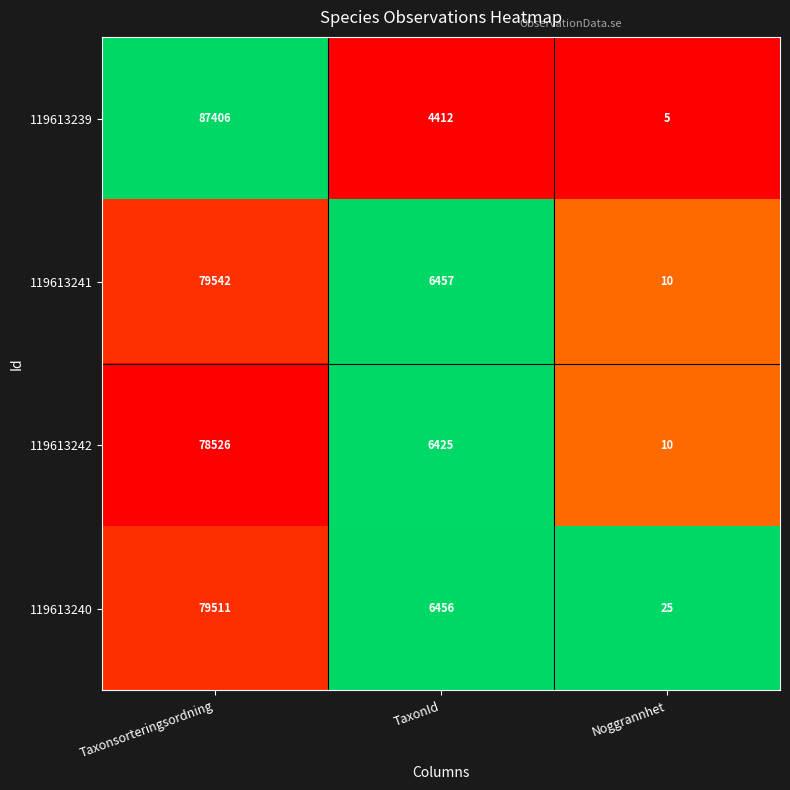

Reading right to left, transcribe all the data shown in this chart.

119613239: 5	4412	87406
119613241: 10	6457	79542
119613242: 10	6425	78526
119613240: 25	6456	79511